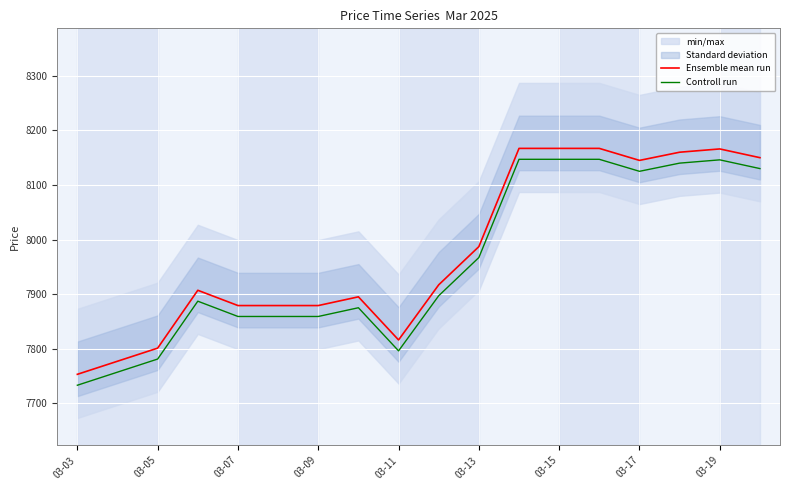

Rank the series by their average value, from highest to lowest.

Ensemble mean run, Controll run